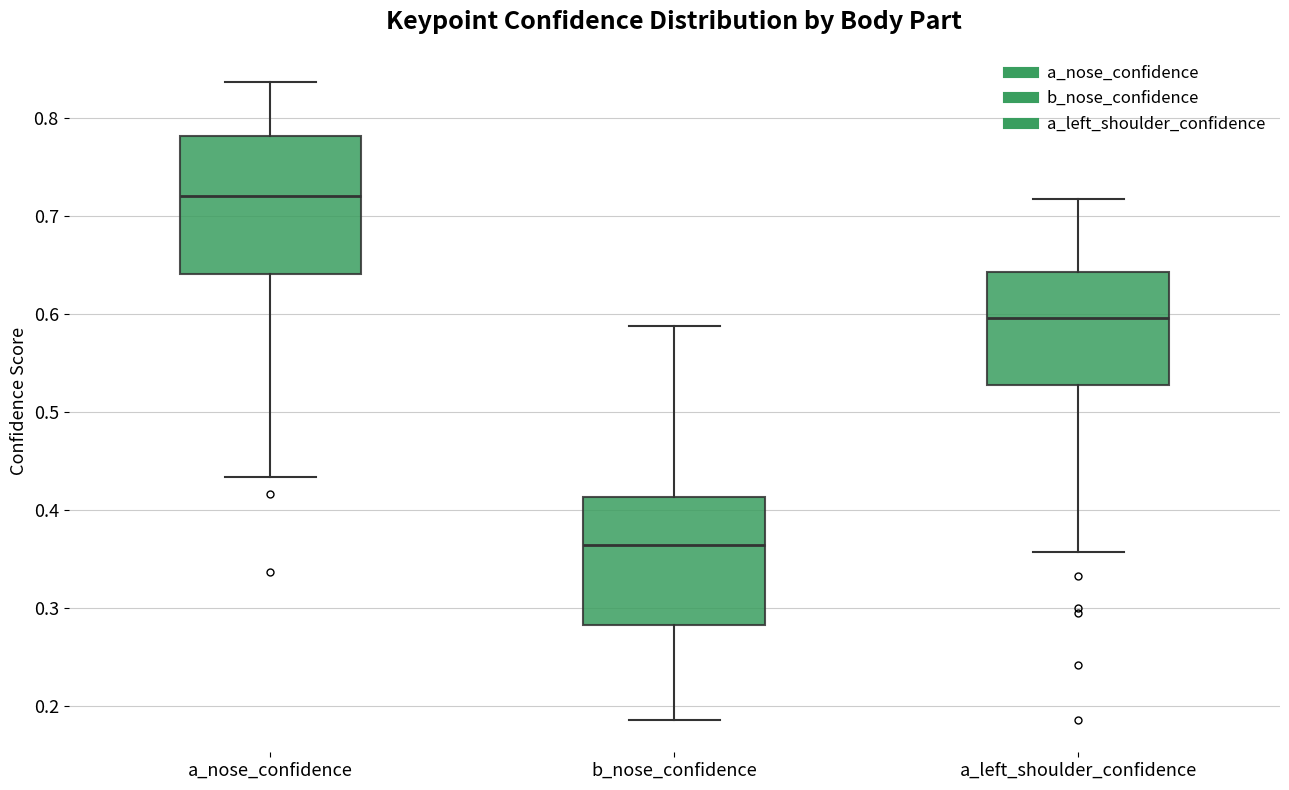

Reading left to right, read every box against the y-axis: the position of its median line, the range the box covers, and the ends of its whiskers. The values are not printed on the chart, so give them approximately, as read against the axis.

a_nose_confidence: median 0.72, box 0.64 to 0.78, whiskers 0.43 to 0.84
b_nose_confidence: median 0.36, box 0.28 to 0.41, whiskers 0.19 to 0.59
a_left_shoulder_confidence: median 0.60, box 0.53 to 0.64, whiskers 0.36 to 0.72